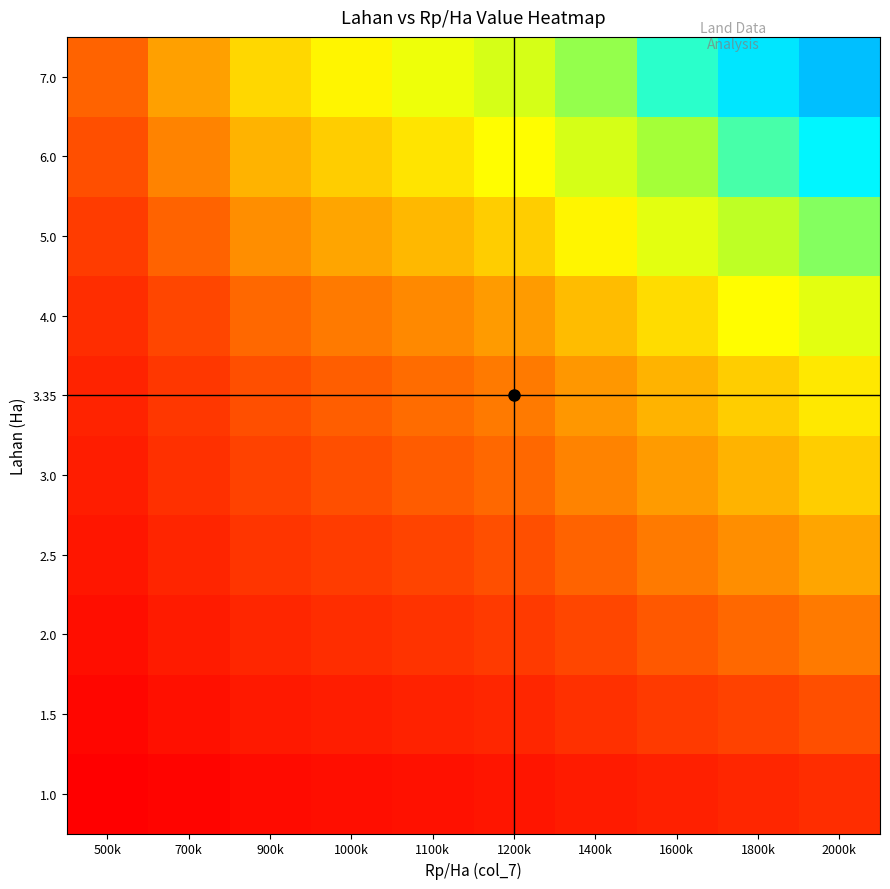

At which category is the sum across all series the highest?

2000k